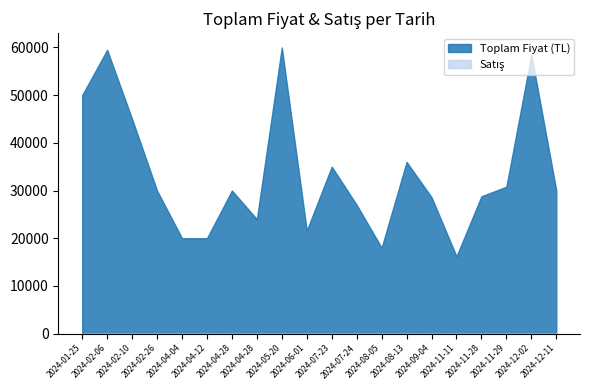

What is the minimum value shown in the chart?

3